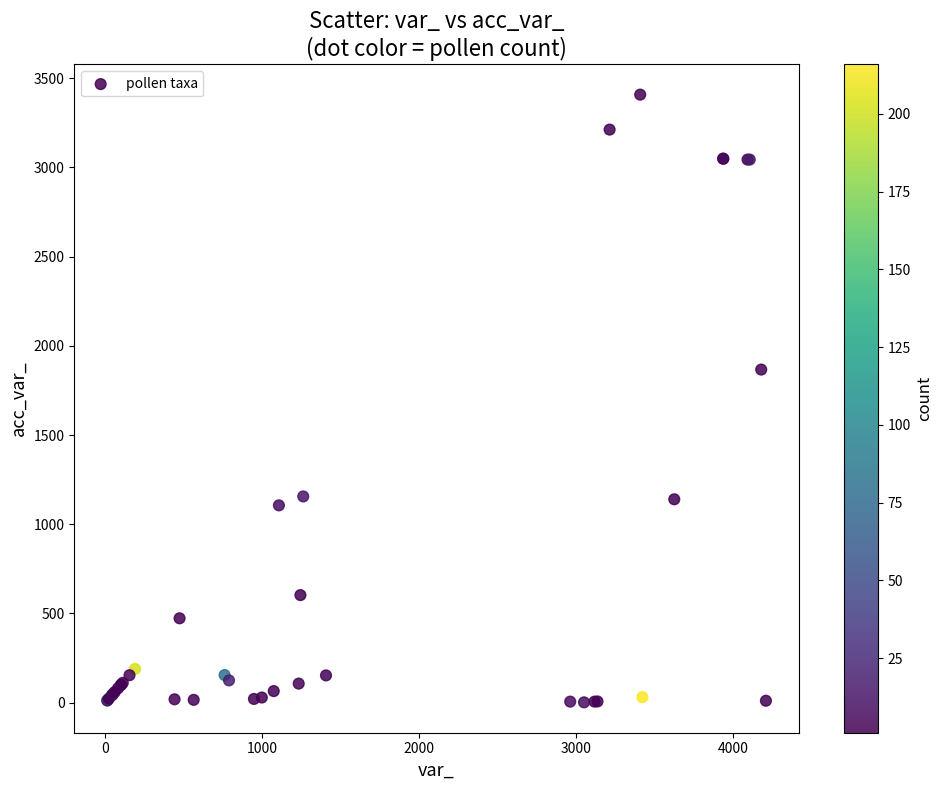

What Y value in the scatter plot is closest to 1705?

1867